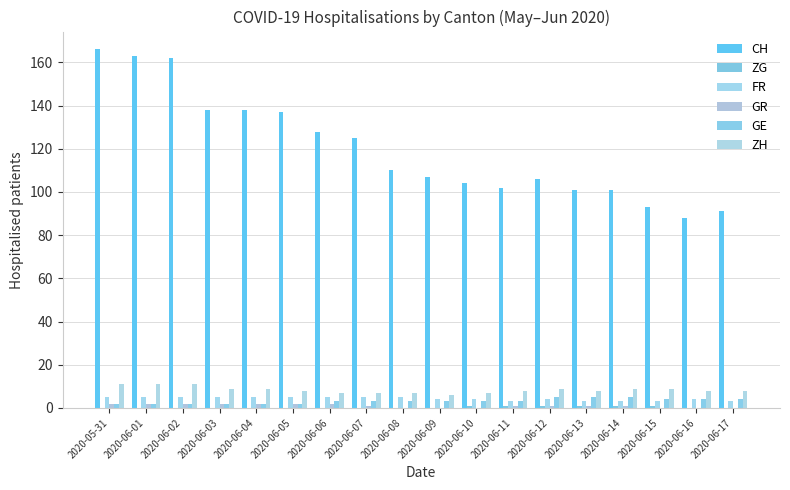

Which series has the largest total across all categories?

CH